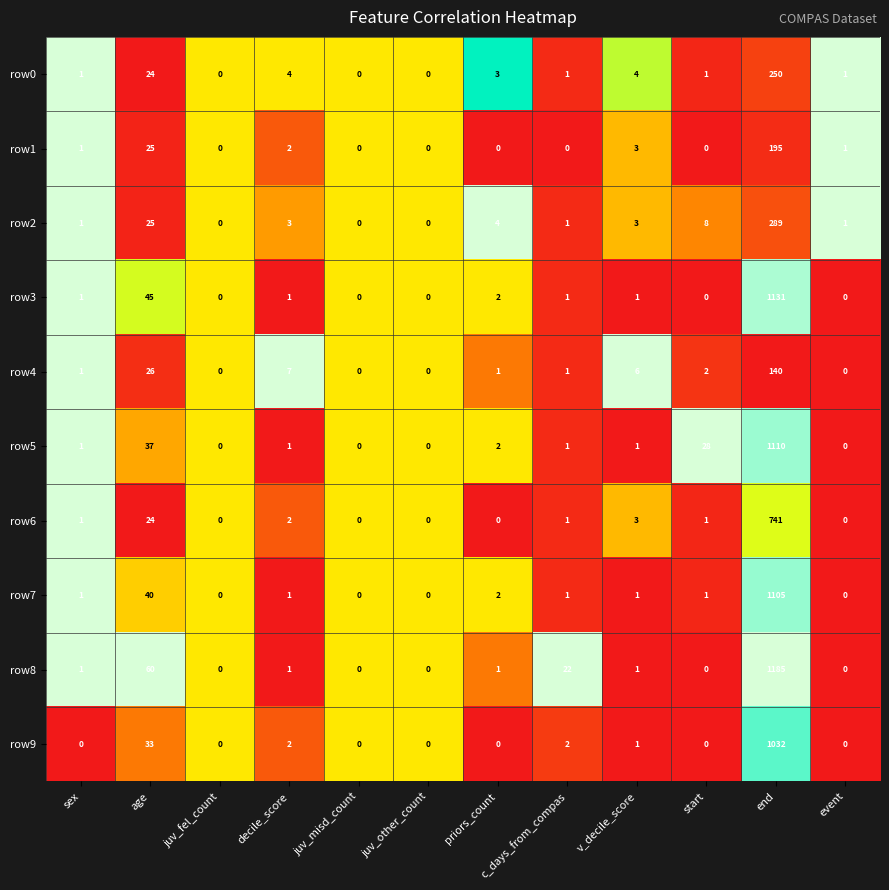

Rank the series by their maximum value, from highest to lowest.

row8, row3, row5, row7, row9, row6, row2, row0, row1, row4